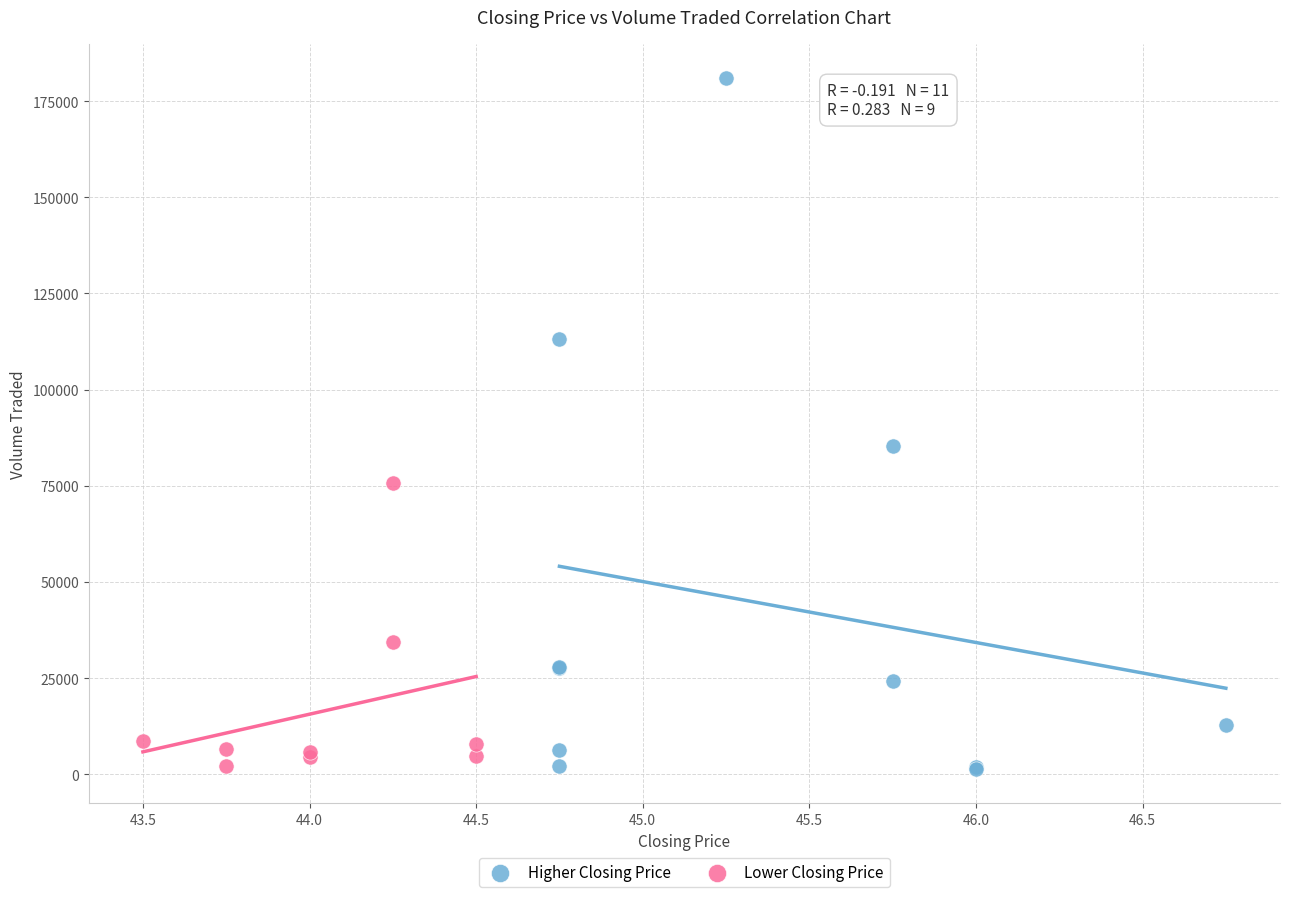

Which series has the largest Y range (max minus min)?

Higher Closing Price